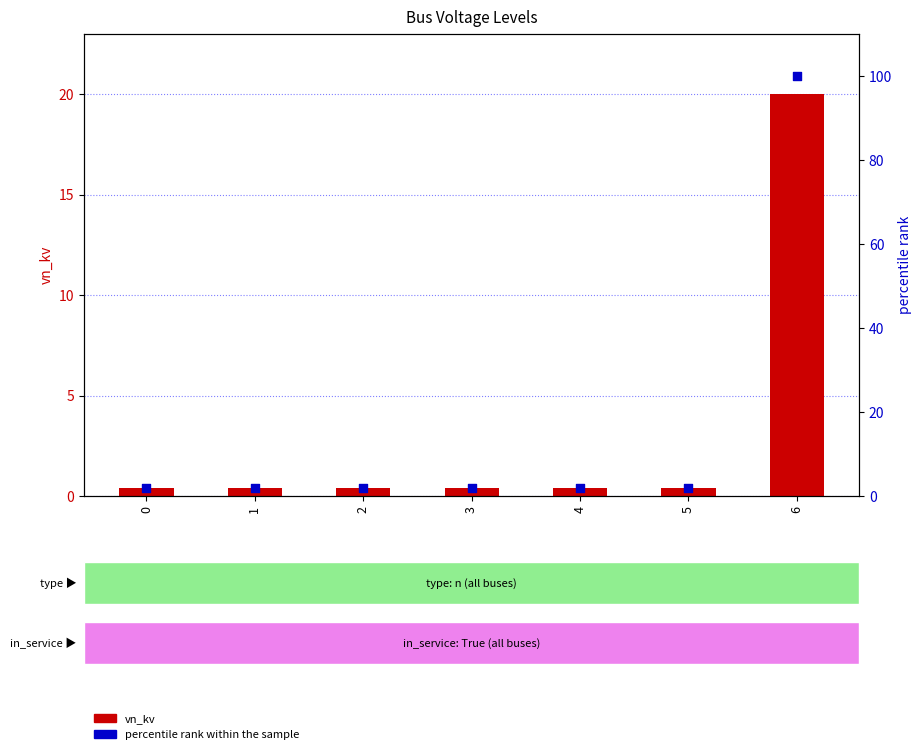

At how many categories does at least one series exceed 14?

1